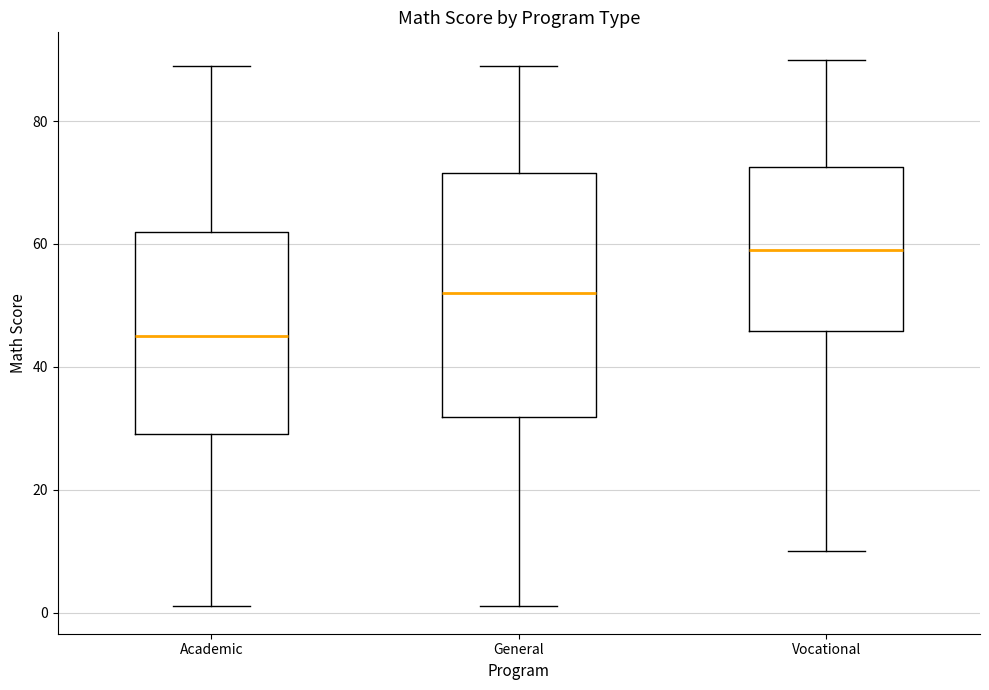

Which box's median line is the highest?

Vocational